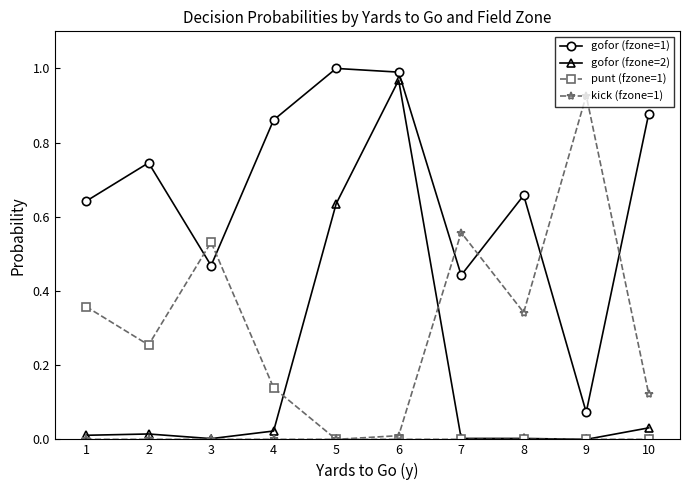

At which category is the sum across all series the highest?

6